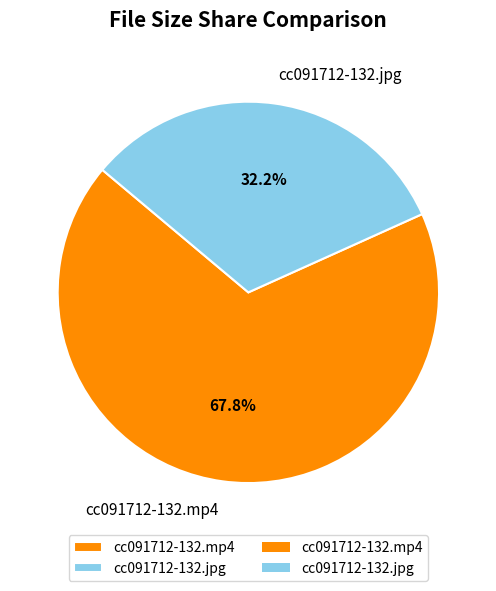

What is the largest slice in the pie chart?

cc091712-132.mp4